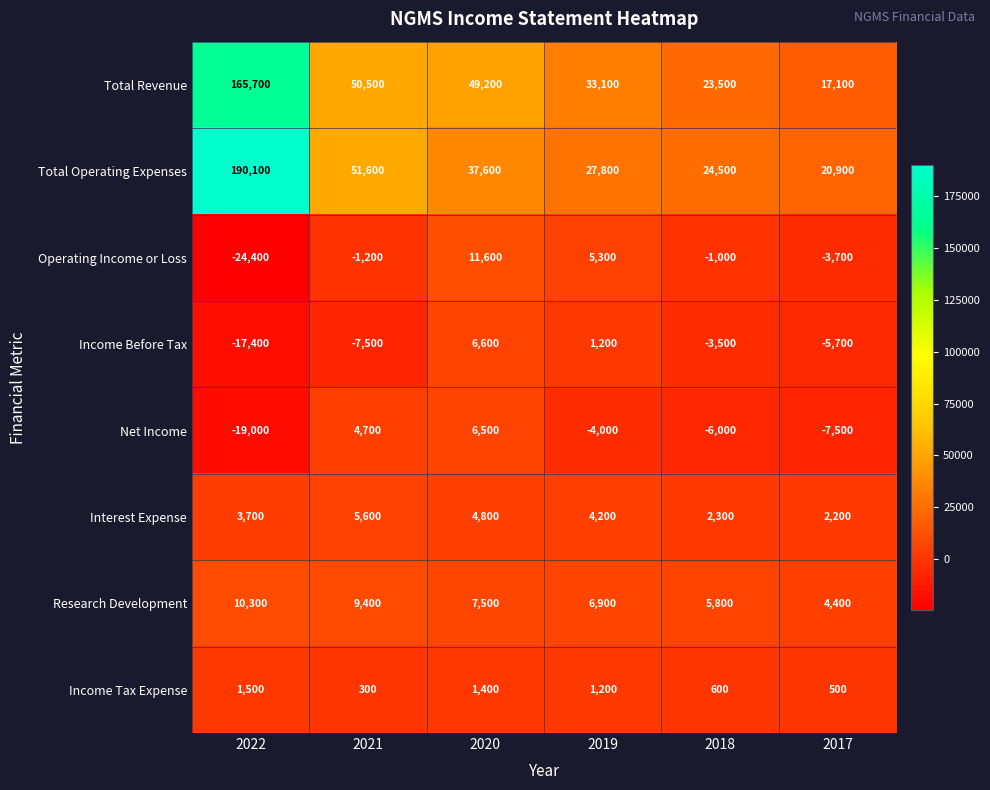

The Research Development series shows 9640 at 2019. True or false?

False